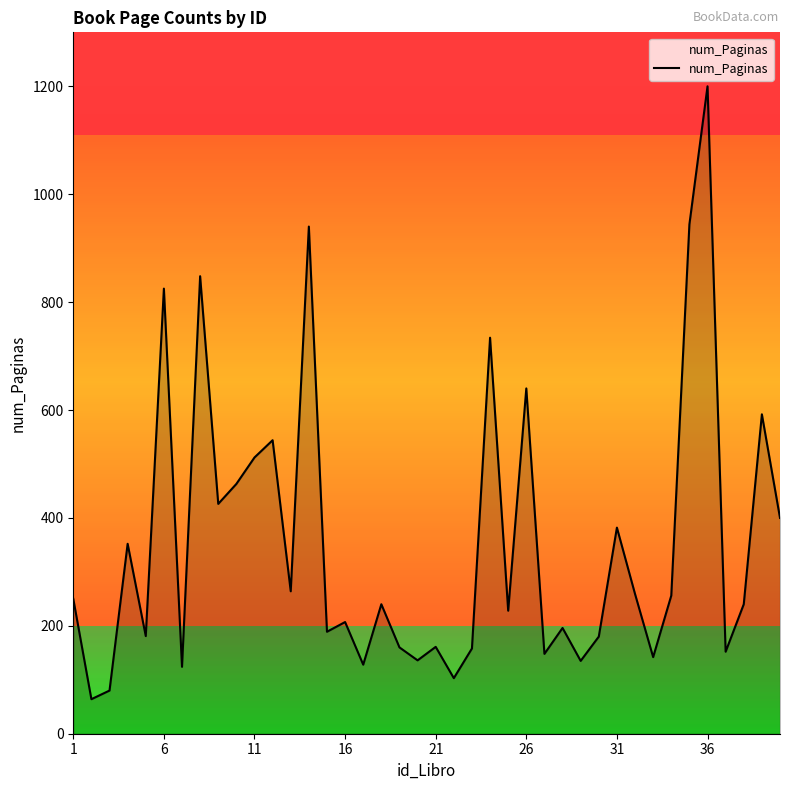

What is the maximum value shown in the chart?

1200